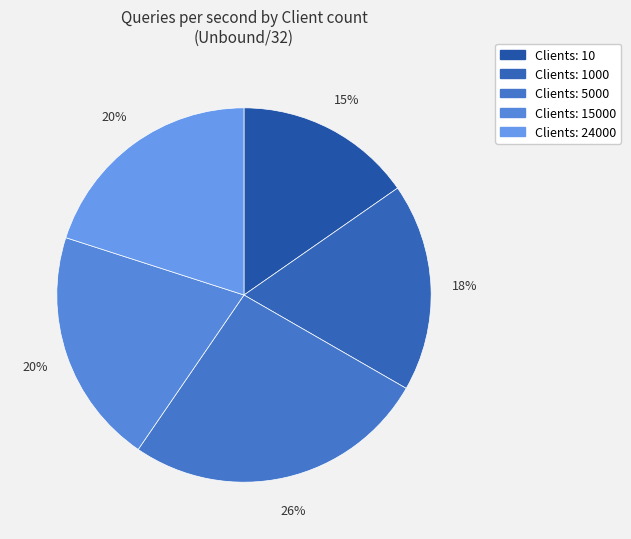

Is there a majority slice in this chart?

No